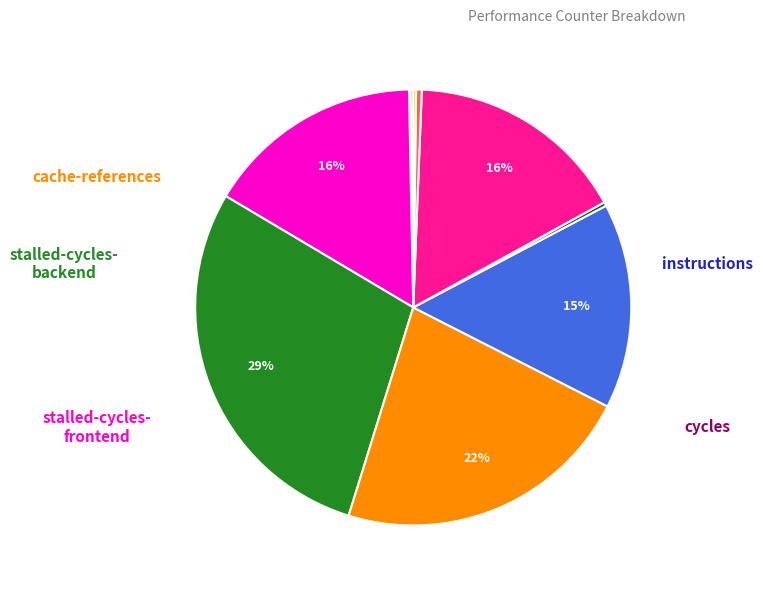

Is there a majority slice in this chart?

No